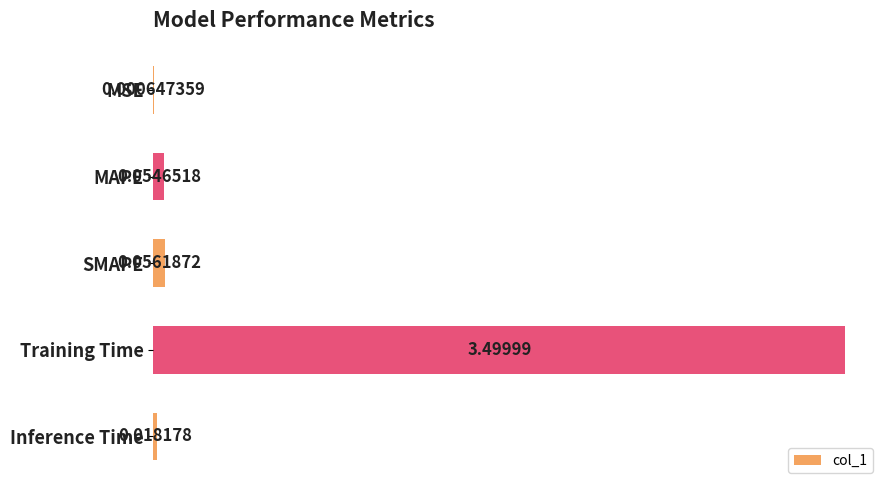

What is the sum of all values?

3.6